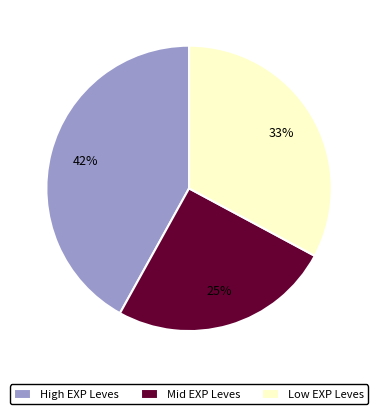

How many segments does this pie chart have?

3